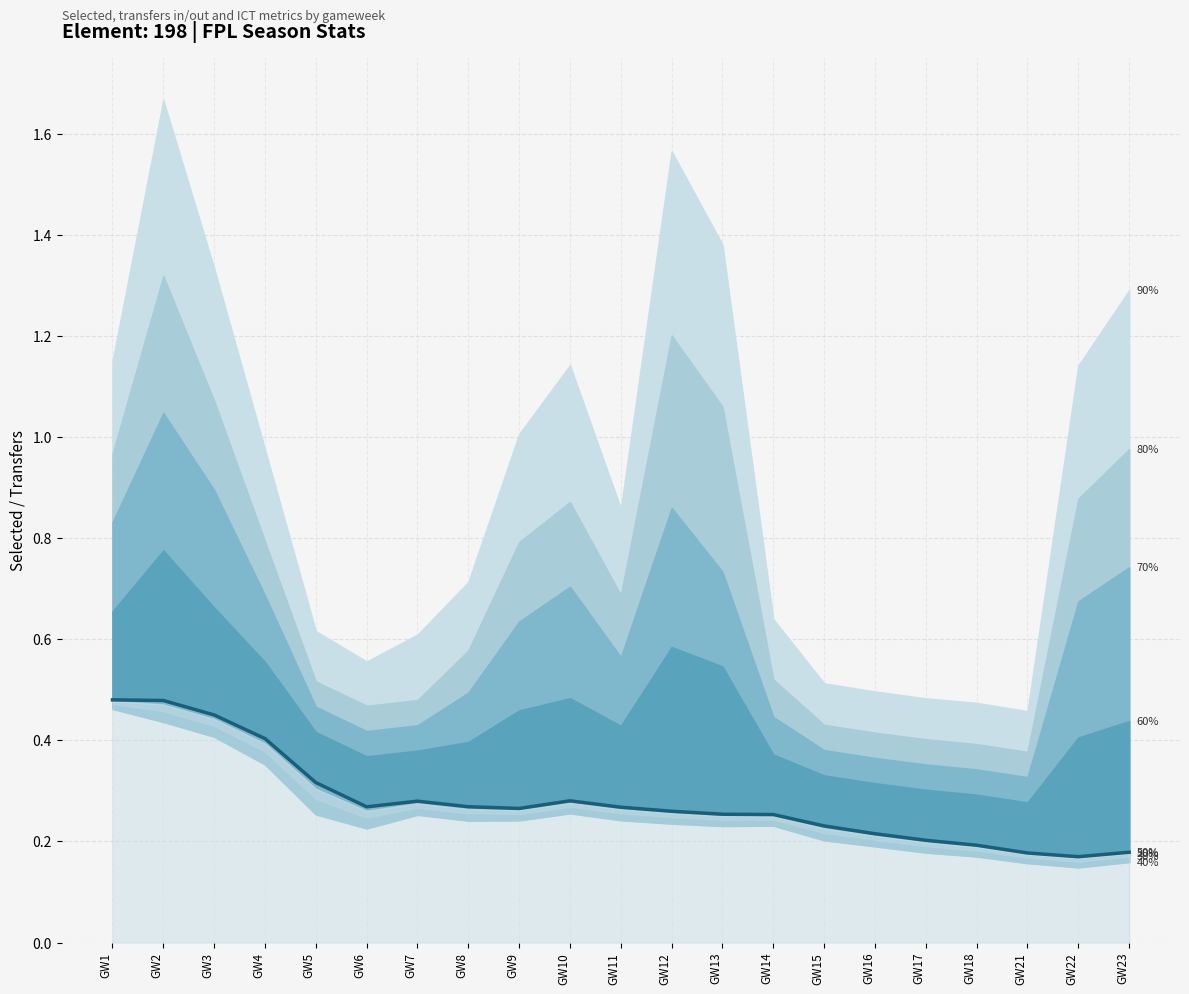

Which has a higher value, GW8 or GW1?

GW1